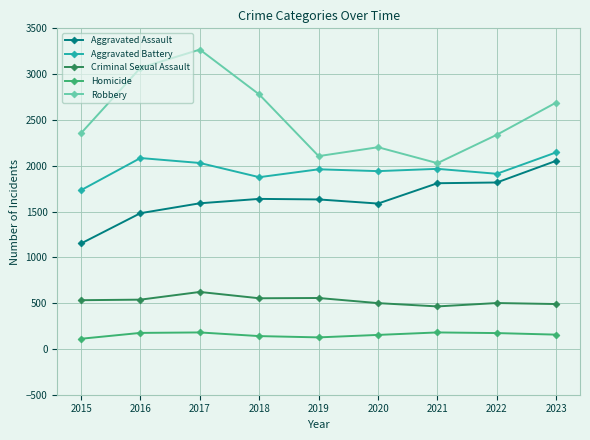

True or false: Aggravated Battery has a value of 2589 at 2020.

False